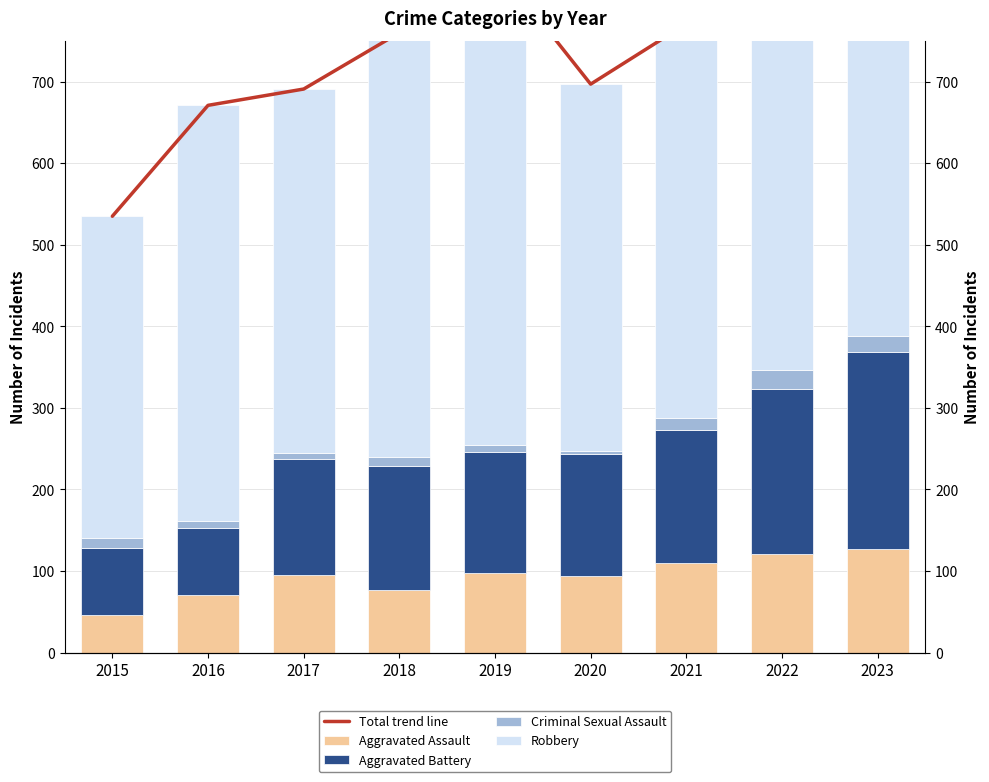

Where is Aggravated Battery nearest to the value 161?

2021